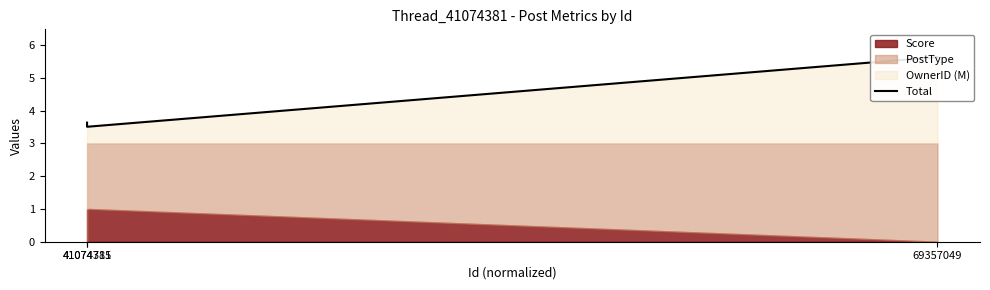

What is the average value?

4.3